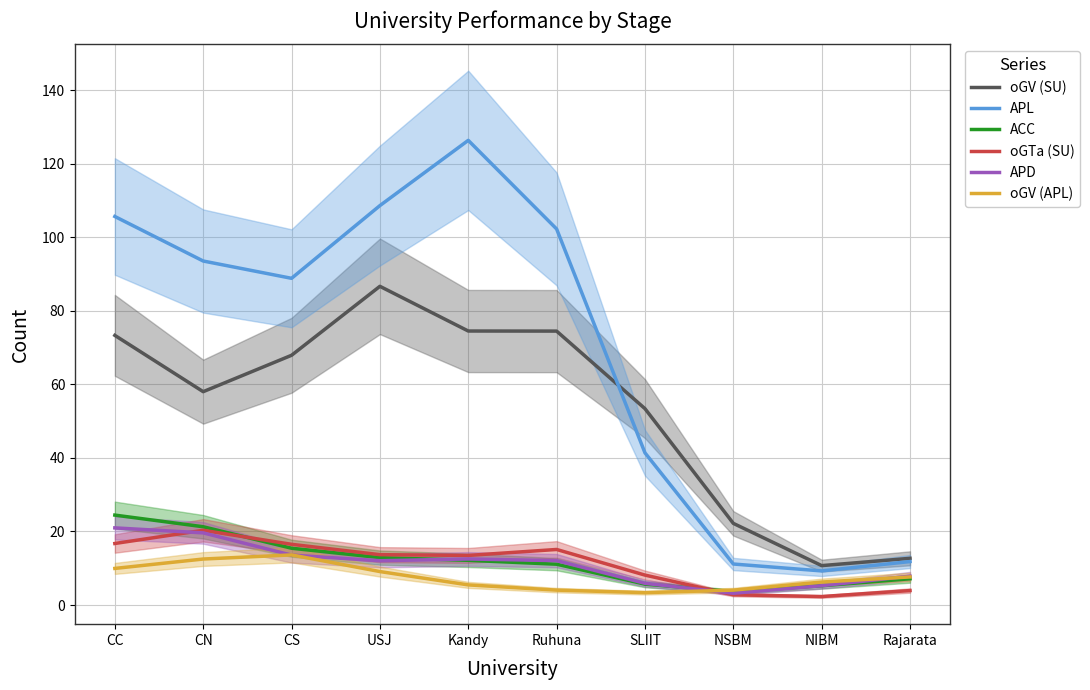

Reading left to right, list all the values displayed in this chart.

oGV (SU): 73.3	58.0	67.9	86.7	74.5	74.5	53.4	22.2	10.7	12.7
APL: 105.7	93.6	88.9	108.6	126.4	102.3	41.4	11.2	9.3	11.8
ACC: 24.5	21.3	15.4	12.9	12.2	11.1	5.7	3.6	5.2	7.1
oGTa (SU): 16.7	20.3	16.5	13.7	13.5	15.1	8.1	2.8	2.3	3.9
APD: 21.0	19.6	13.6	12.0	12.5	12.1	5.9	3.2	5.3	7.8
oGV (APL): 10.0	12.5	13.6	9.1	5.5	4.1	3.4	4.0	6.2	7.6